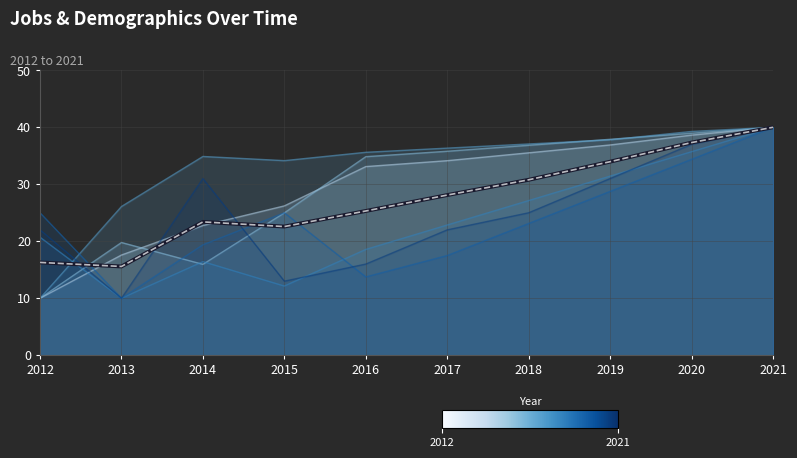

At which label does the data first exceed 28?

2017